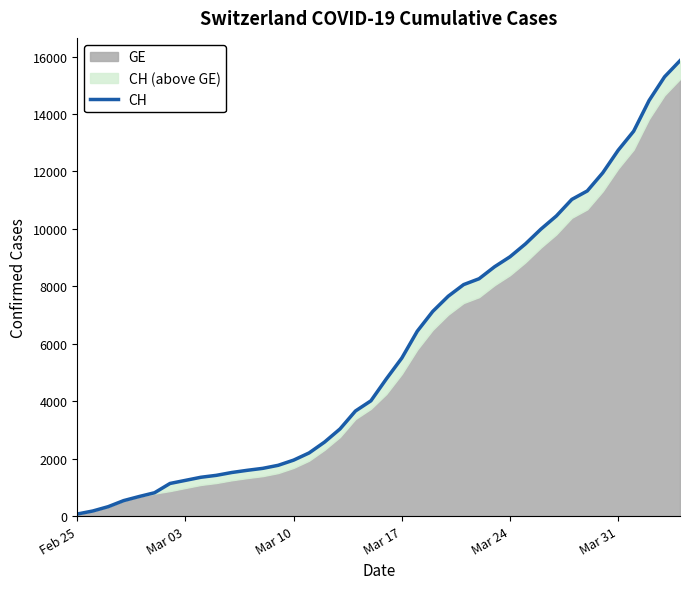

True or false: there are more than 2 points higher than both neighbors.

False